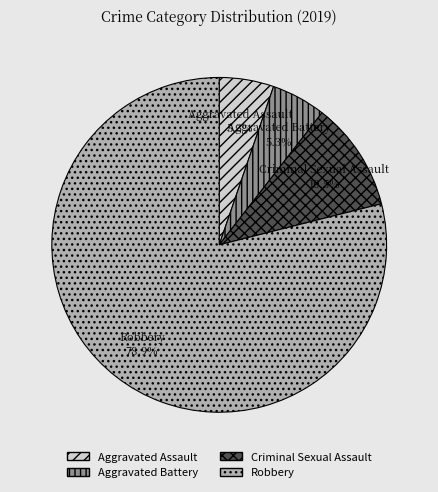

Which has a higher value, Aggravated Battery or Criminal Sexual Assault?

Criminal Sexual Assault